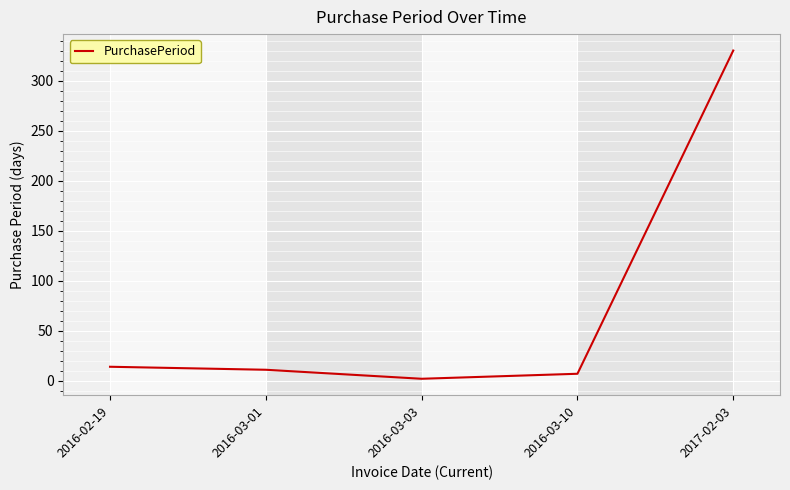

How many lines are shown in the chart?

1